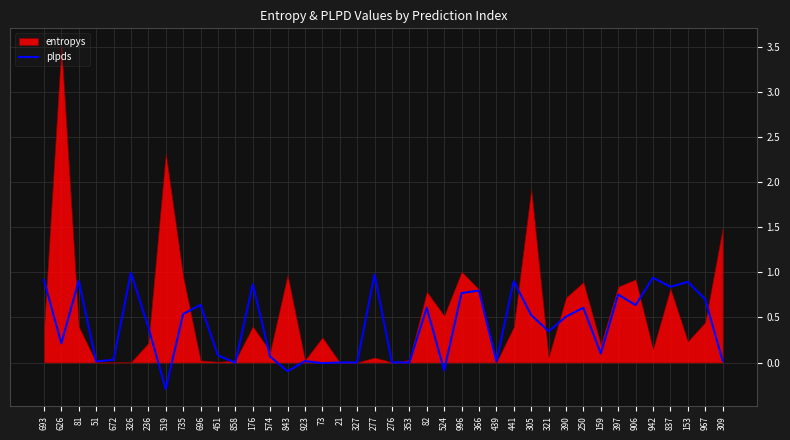

At which label is the value closest to 0?

327